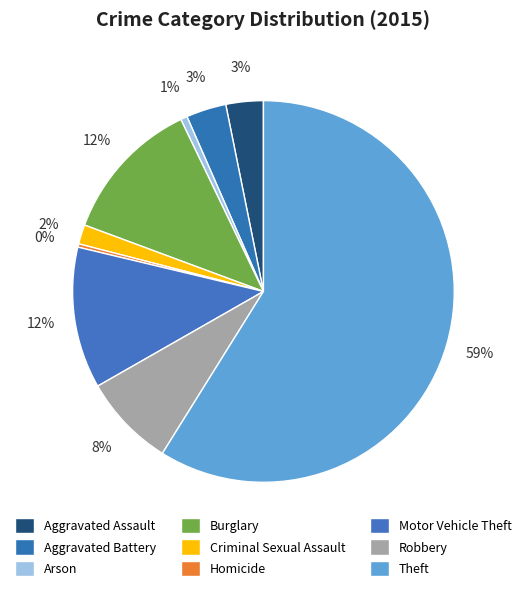

How many slices are in this pie chart?

9